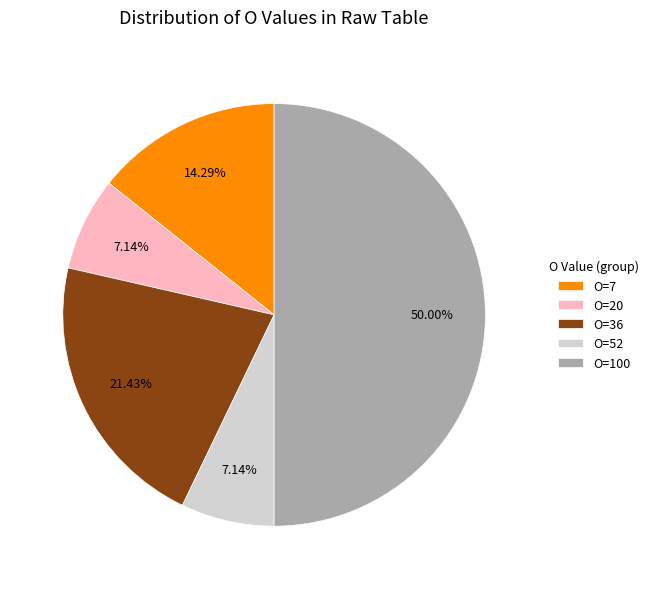

Which category has the biggest portion of the pie?

O=100